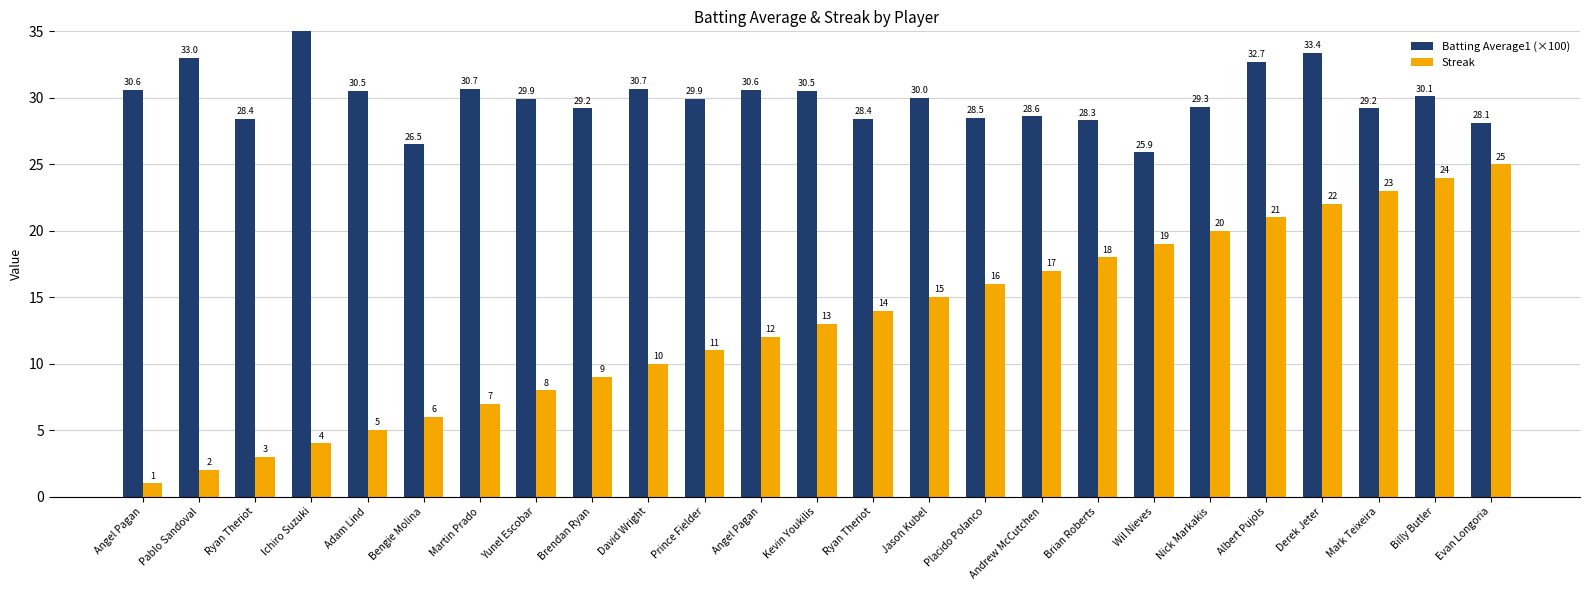

Rank the categories by Batting Average1 (×100) value from highest to lowest.

Ichiro Suzuki, Derek Jeter, Pablo Sandoval, Albert Pujols, Martin Prado, David Wright, Angel Pagan, Angel Pagan, Adam Lind, Kevin Youkilis, Billy Butler, Jason Kubel, Yunel Escobar, Prince Fielder, Nick Markakis, Brendan Ryan, Mark Teixeira, Andrew McCutchen, Placido Polanco, Ryan Theriot, Ryan Theriot, Brian Roberts, Evan Longoria, Bengie Molina, Wil Nieves